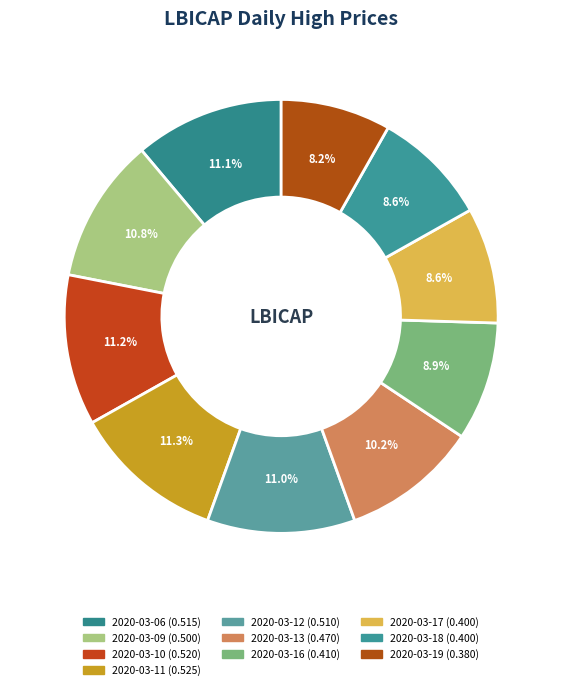

Rank the categories by value from highest to lowest.

2020-03-11, 2020-03-10, 2020-03-06, 2020-03-12, 2020-03-09, 2020-03-13, 2020-03-16, 2020-03-17, 2020-03-18, 2020-03-19